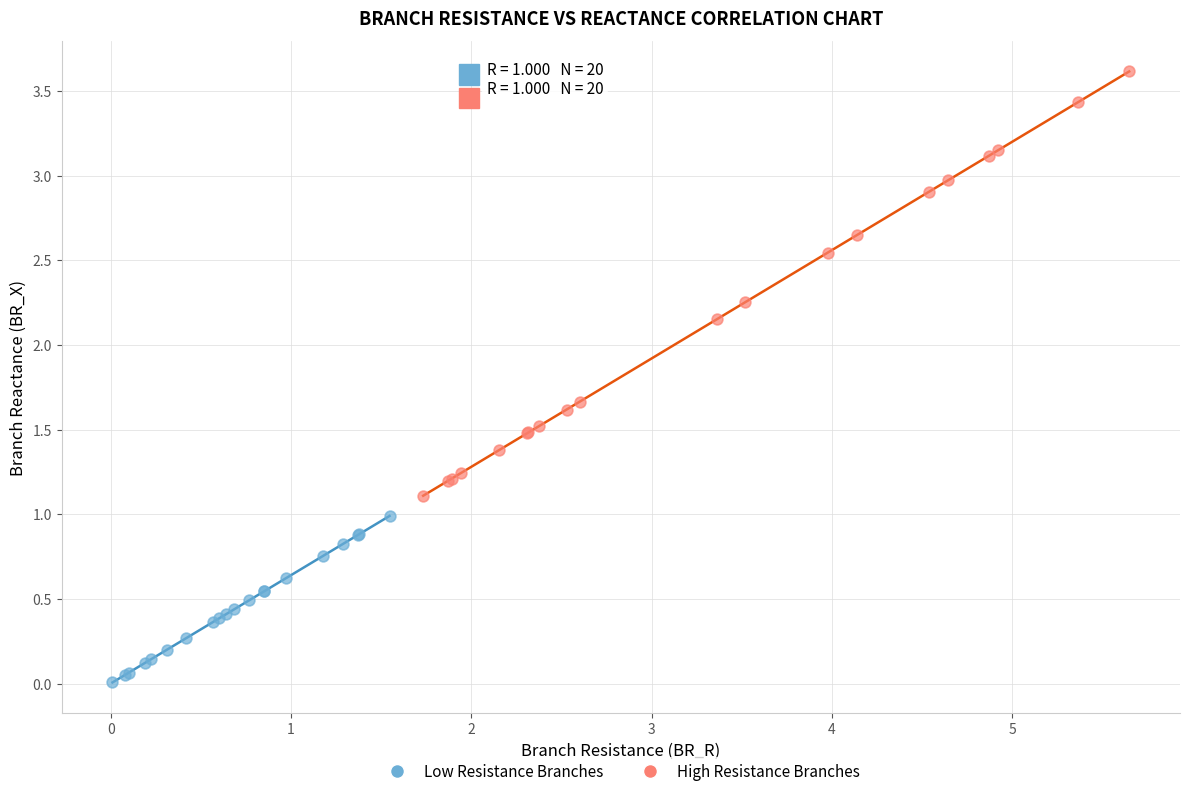

Which series reaches the minimum Y coordinate?

Low Resistance Branches